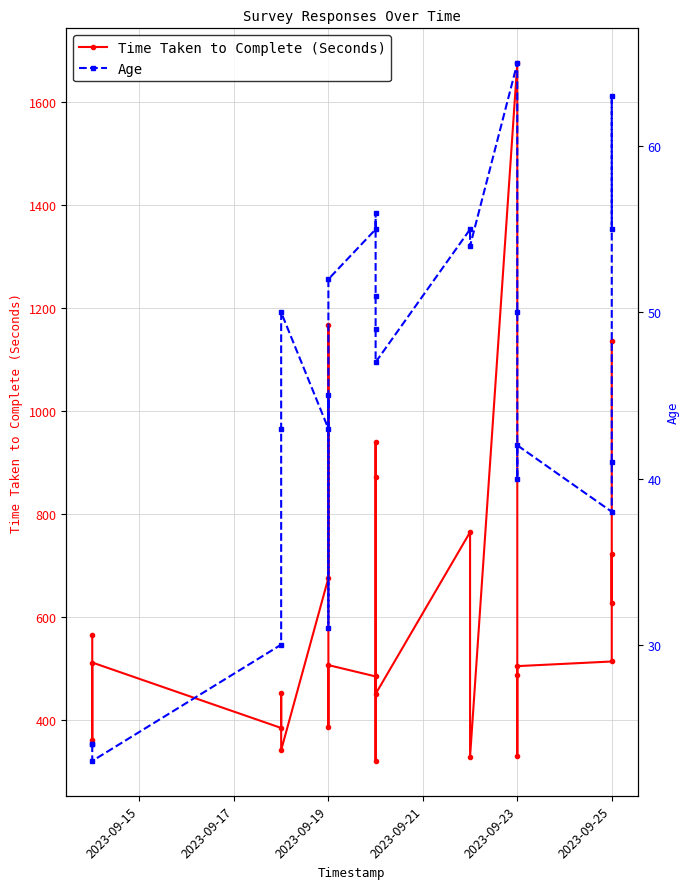

The Time Taken to Complete (Seconds) series shows 331 at 2023-09-23. True or false?

False